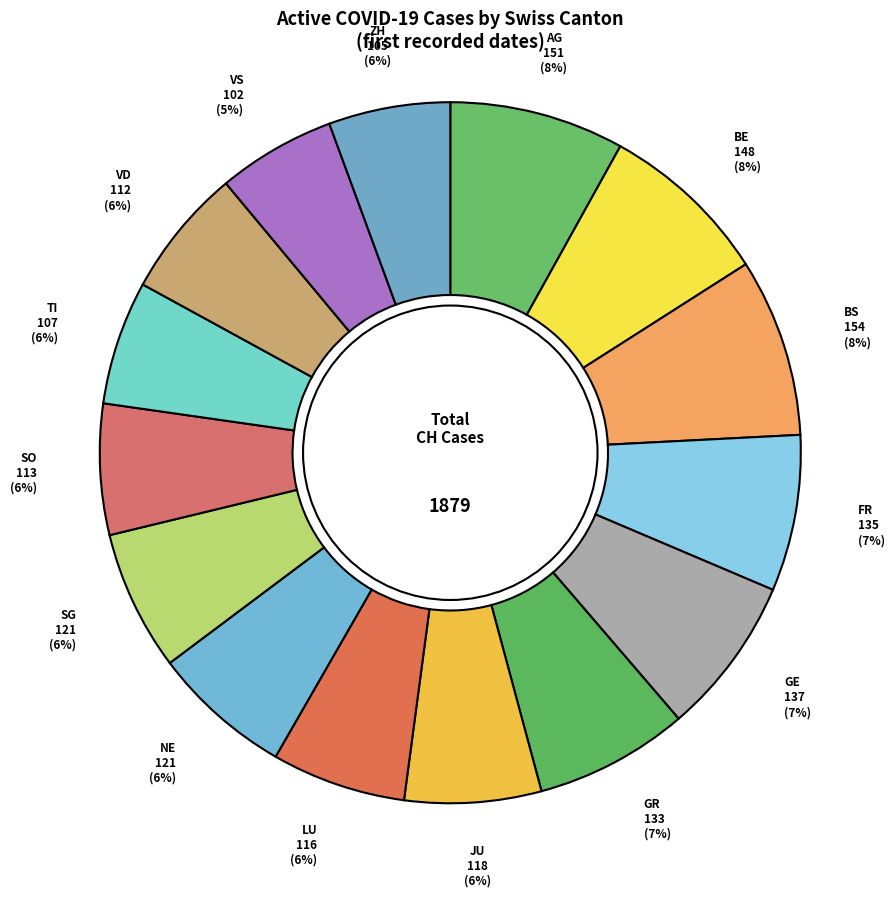

How many slices are in this pie chart?

15